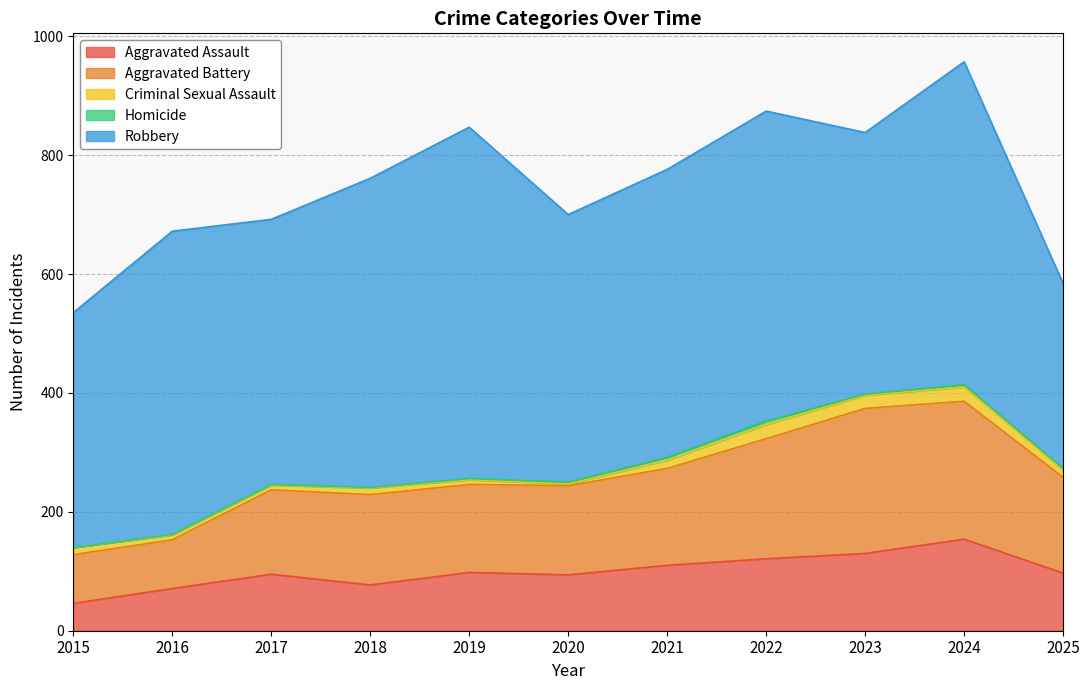

What is the value of the Aggravated Battery point at the 6th from the left?

150